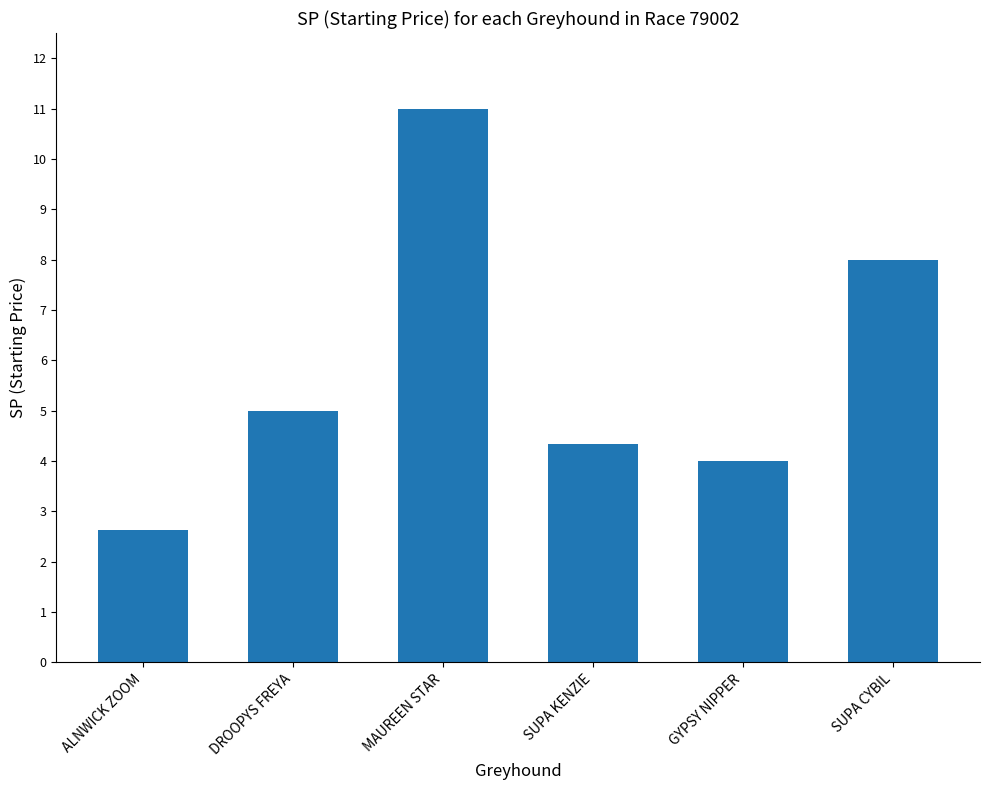

Which label corresponds to the largest value in the chart?

MAUREEN STAR